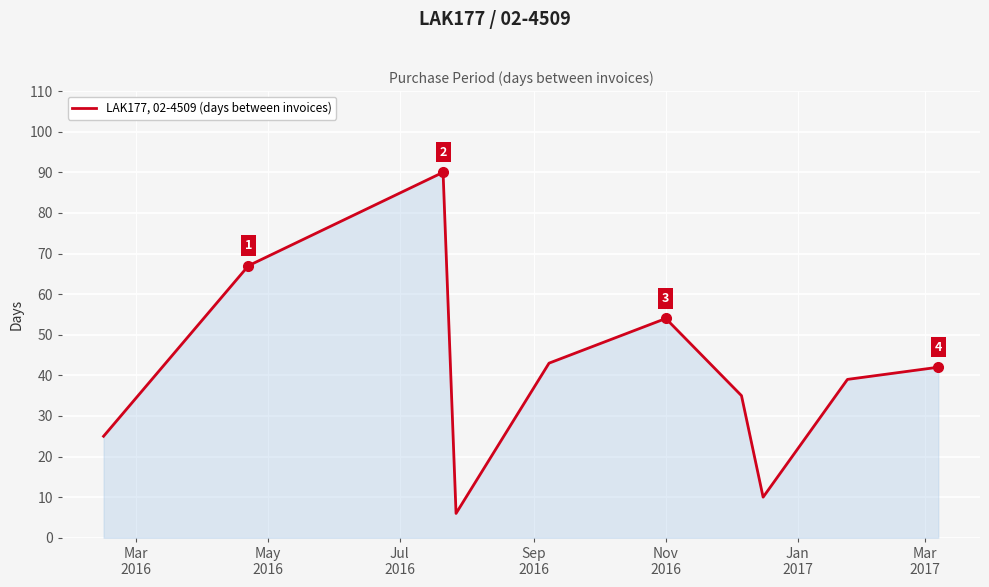

What is the difference between the maximum and minimum values?

84